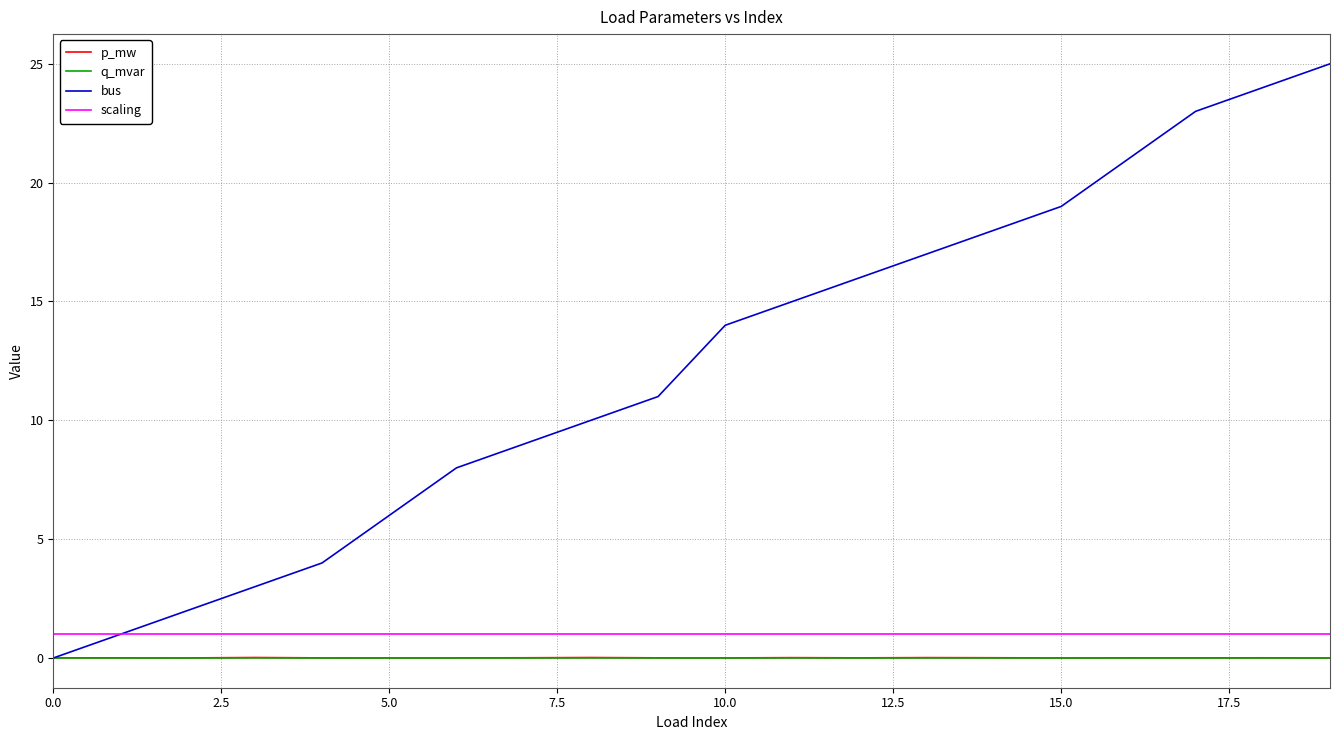

True or false: q_mvar and scaling intersect in this chart.

False